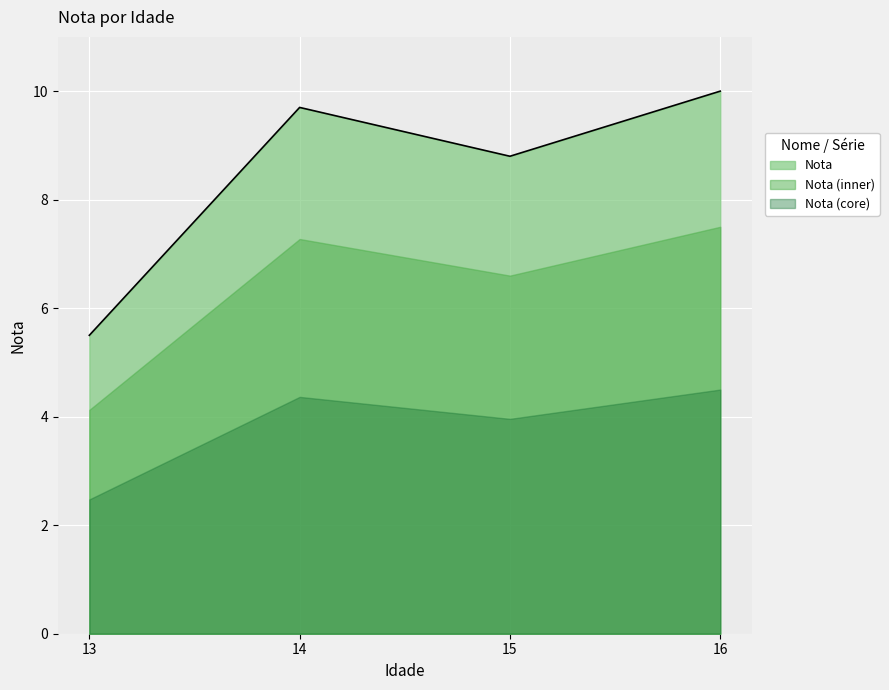

Is it true that the value at 15 is 8.8?

True